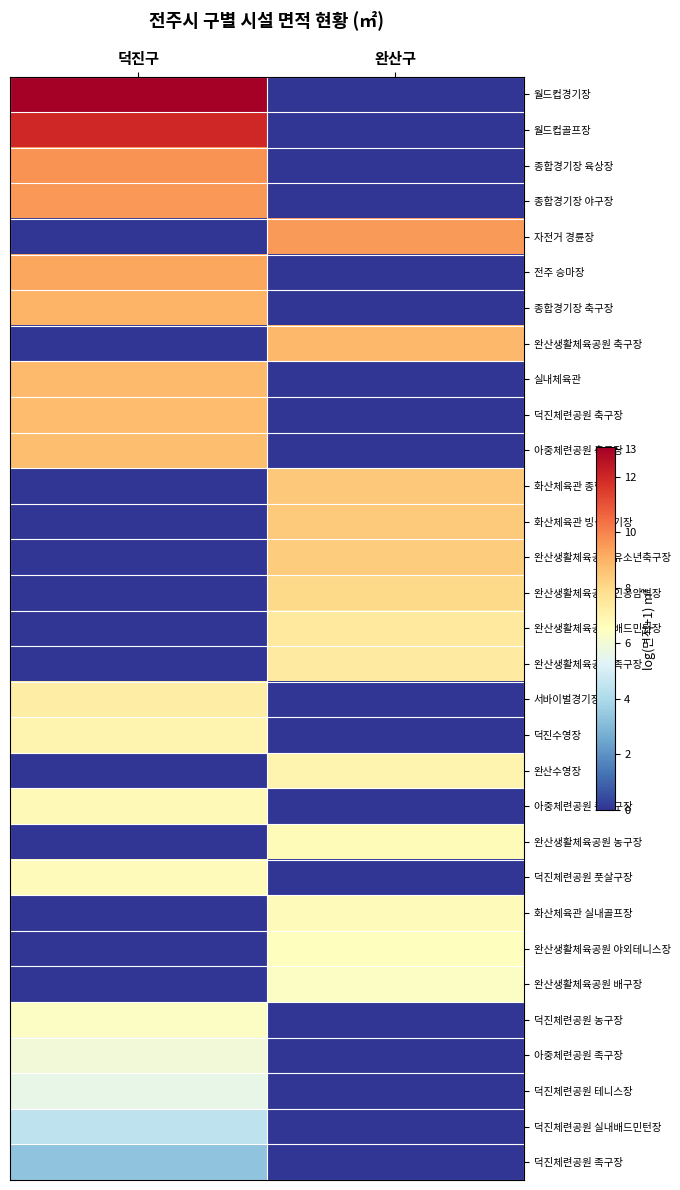

Which series has the largest total across all categories?

월드컵경기장